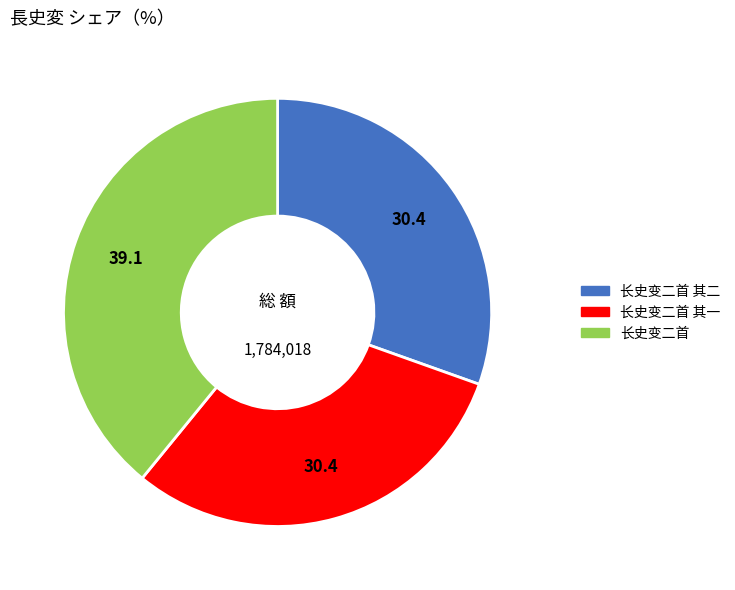

Is there any slice that represents more than half of the pie?

No